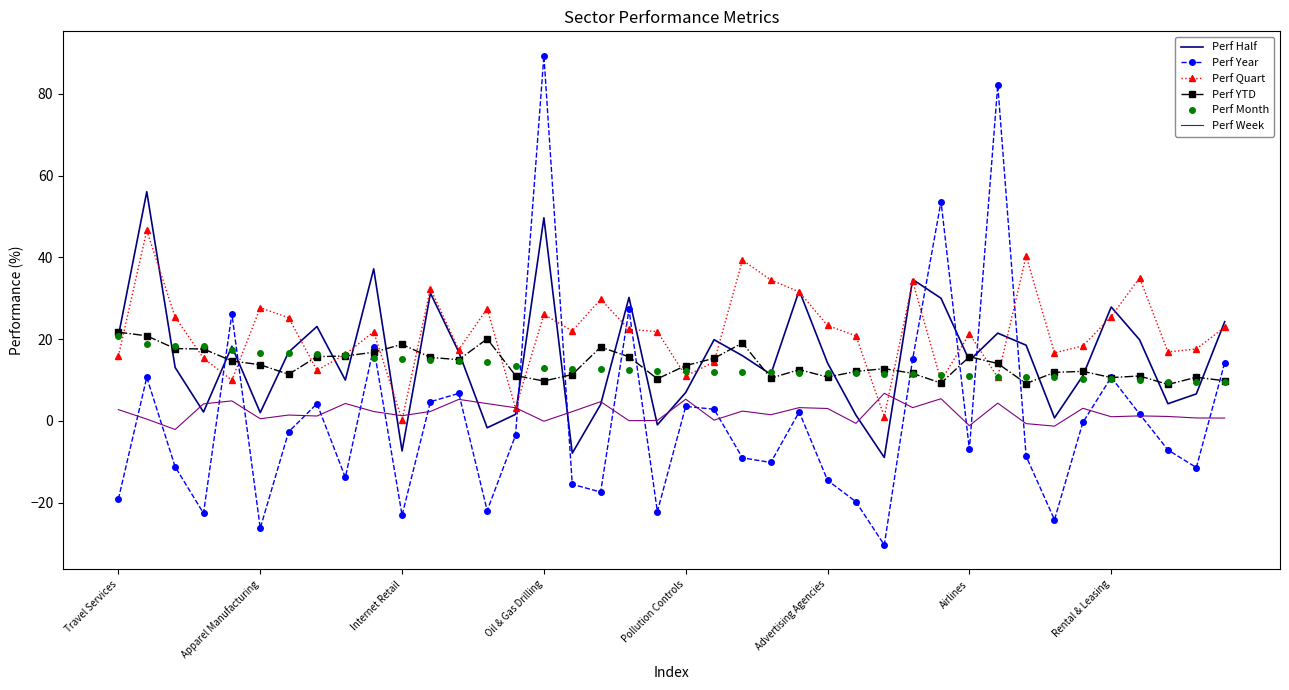

What are all the series names shown in the legend?

Perf Half, Perf Year, Perf Quart, Perf YTD, Perf Month, Perf Week